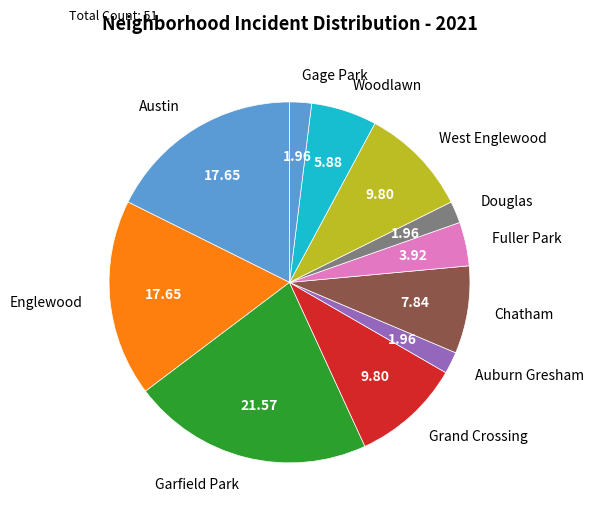

How many segments does this pie chart have?

11